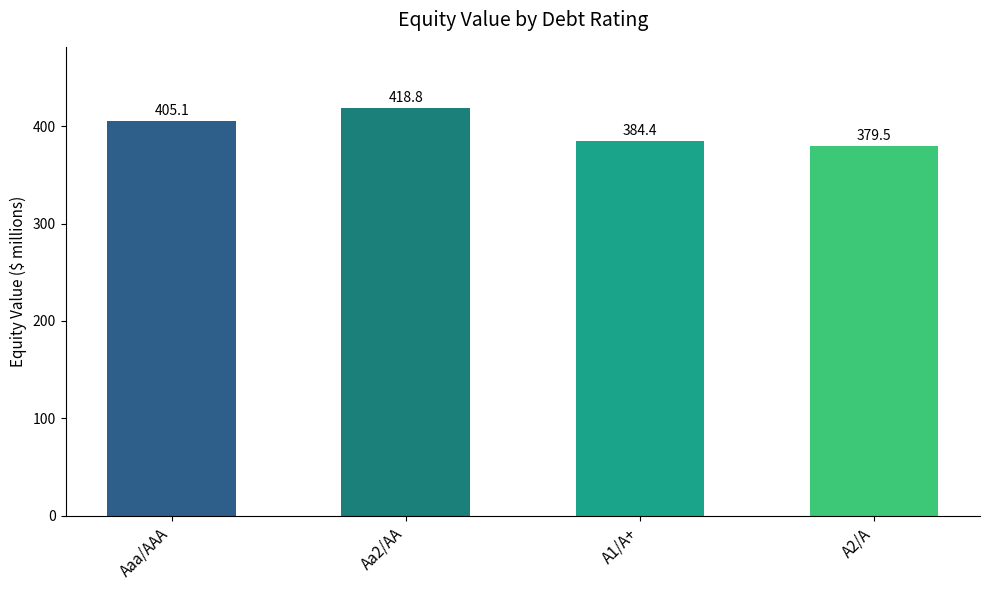

Approximately how many times larger is the value at Aa2/AA compared to A2/A?

1.1